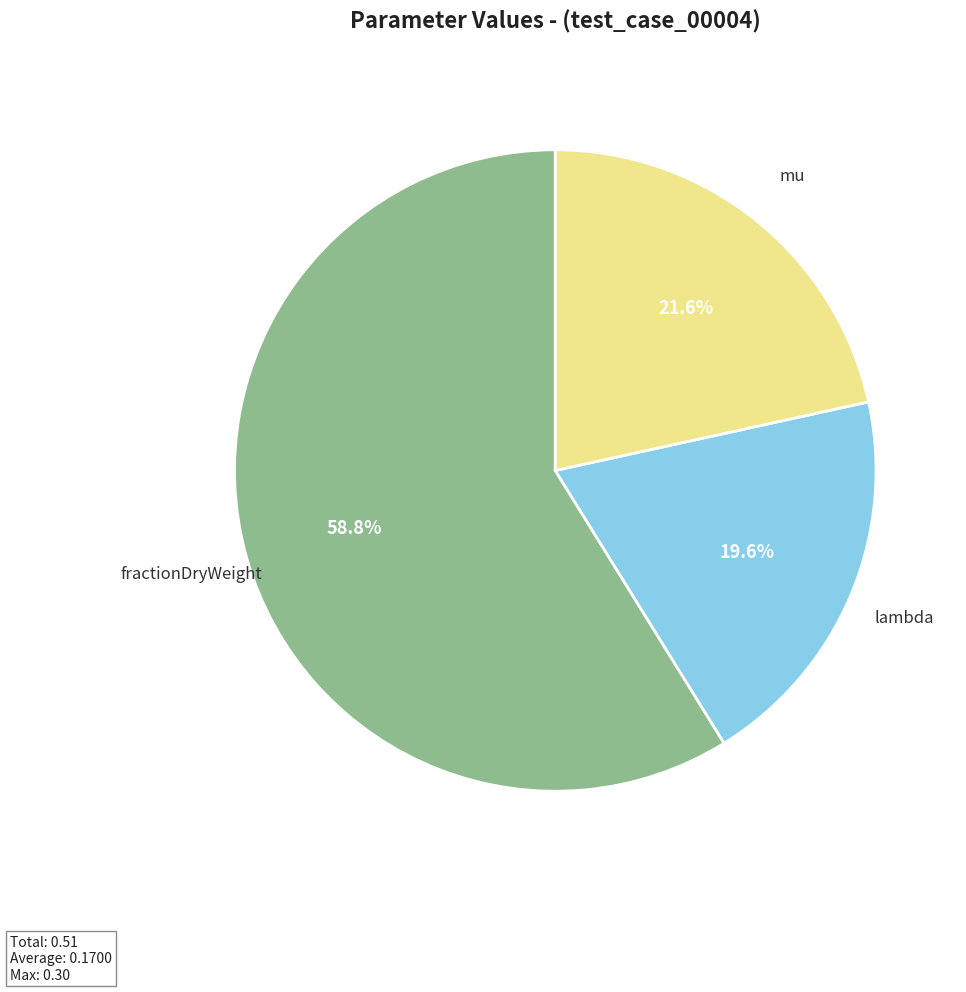

To the nearest percent, what is the average slice percentage?

33%